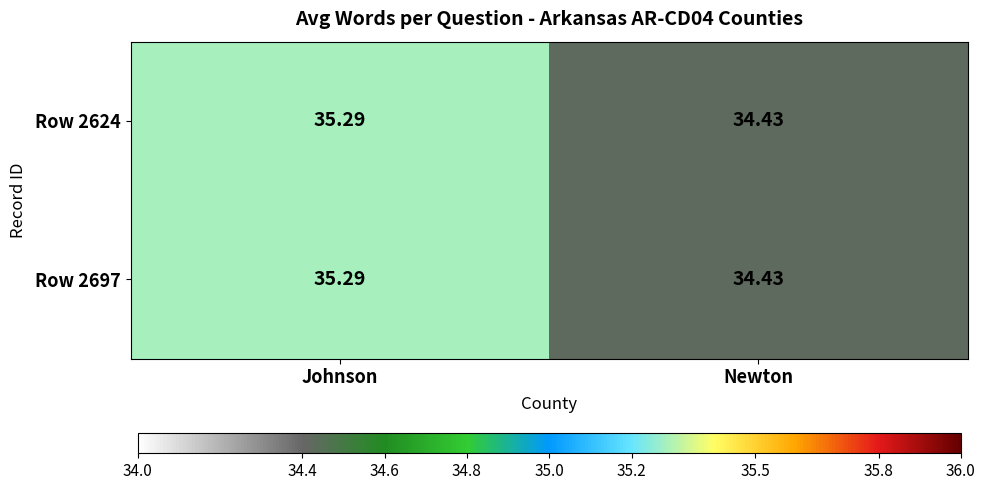

List the labels in order of Row 2624 value, largest first.

Johnson, Newton